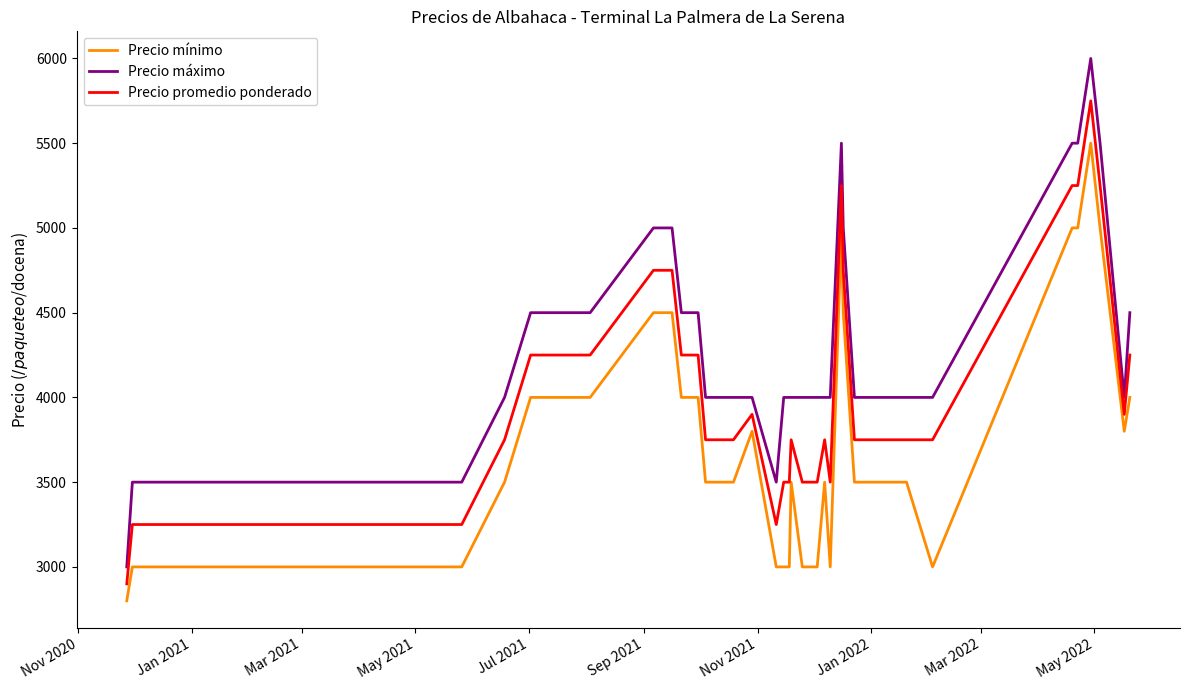

What is the highest value of the Precio promedio ponderado series?

5750